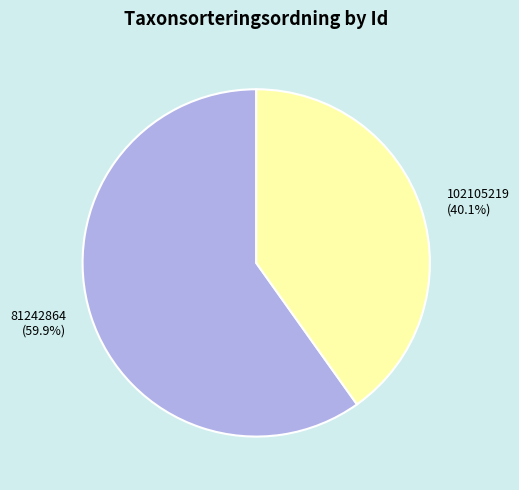

What is the ratio of the value at 81242864 (59.9%) to the value at 102105219 (40.1%)?

1.5